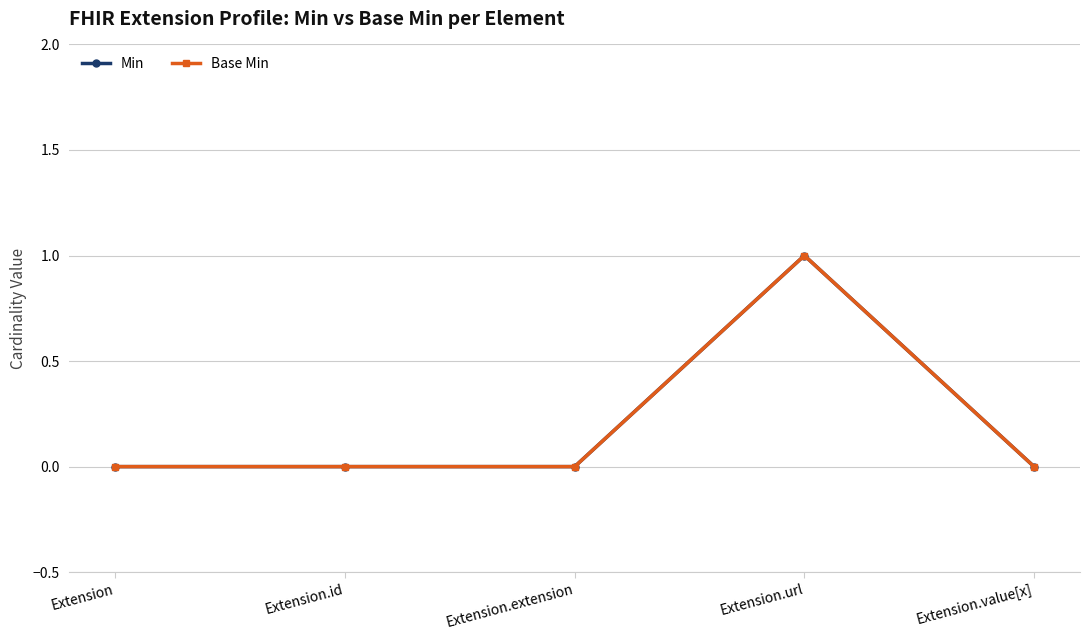

How many lines are shown in the chart?

2